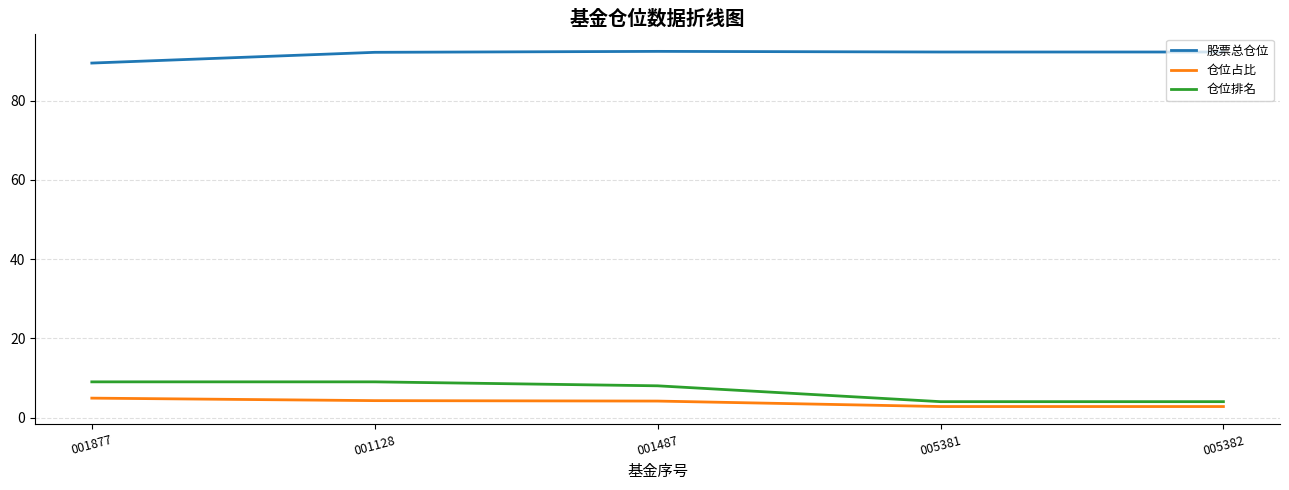

Rank the series by their maximum value, from highest to lowest.

股票总仓位, 仓位排名, 仓位占比